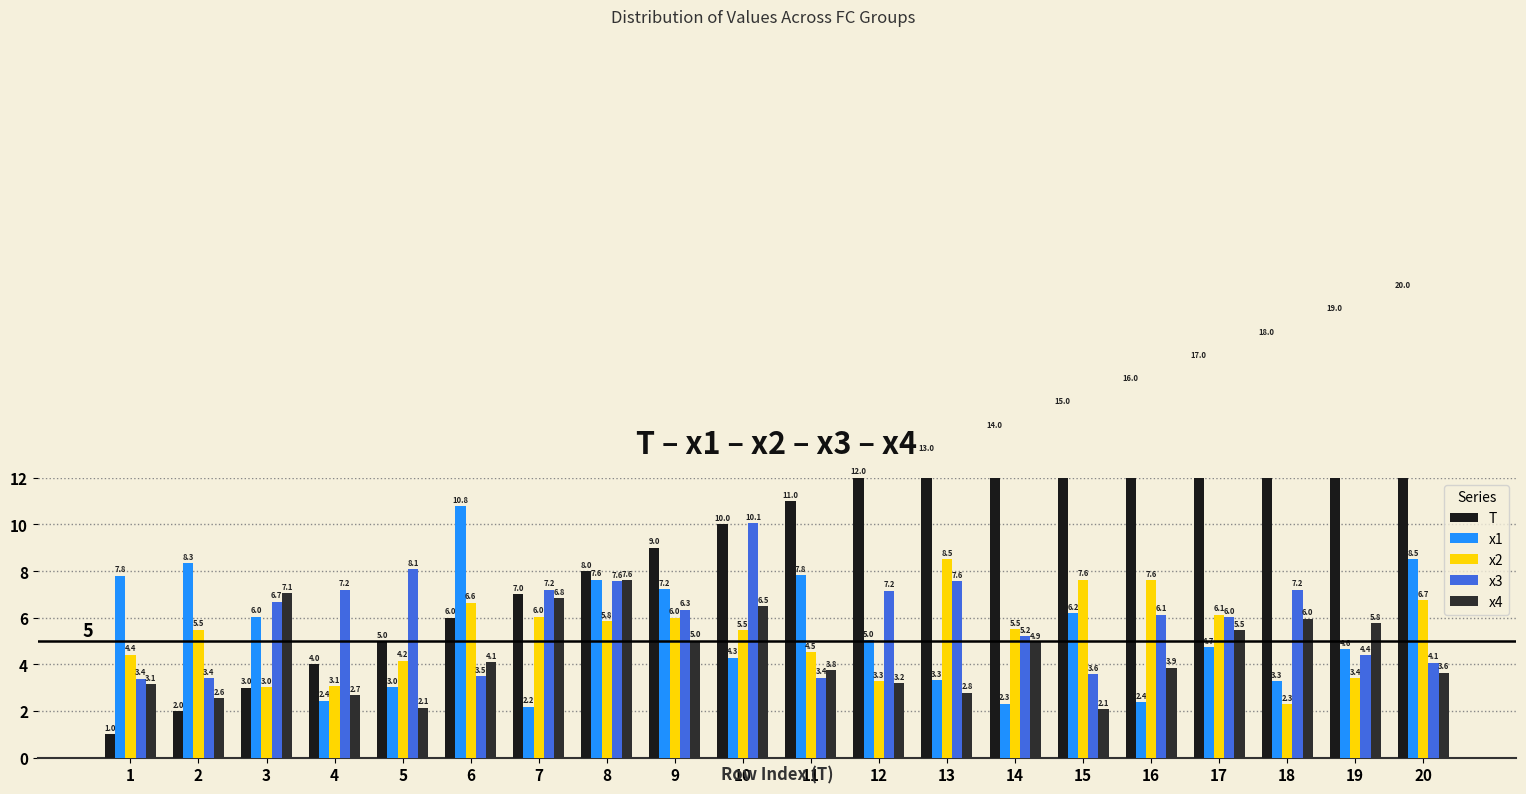

What is the sum of the x4 values at 11 and 16?

7.6